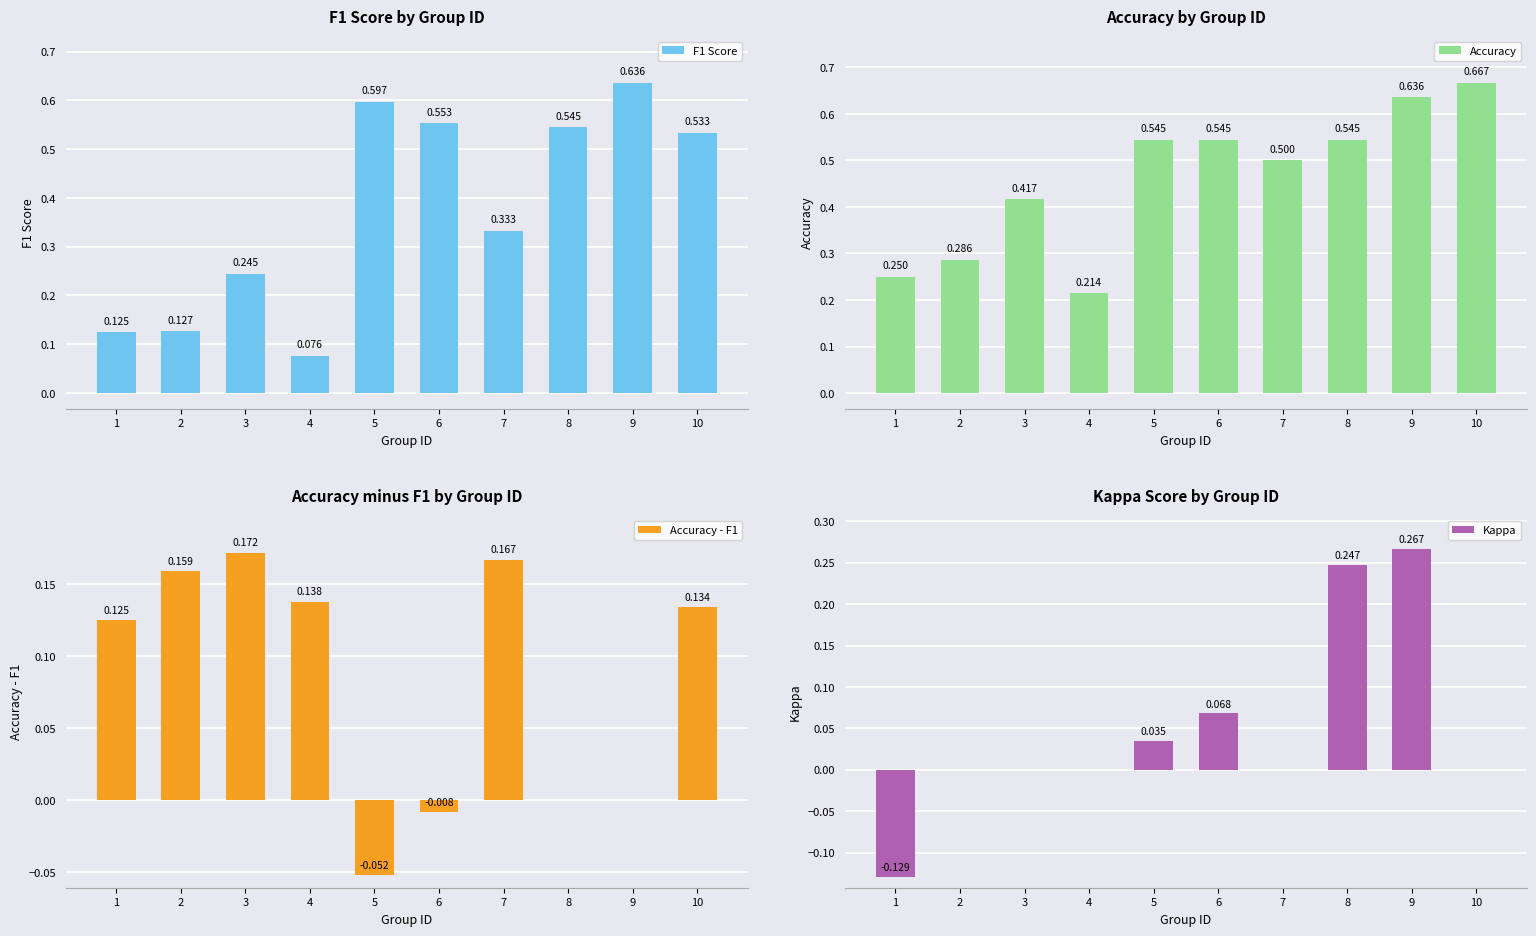

At which label is Kappa closest to 0?

2